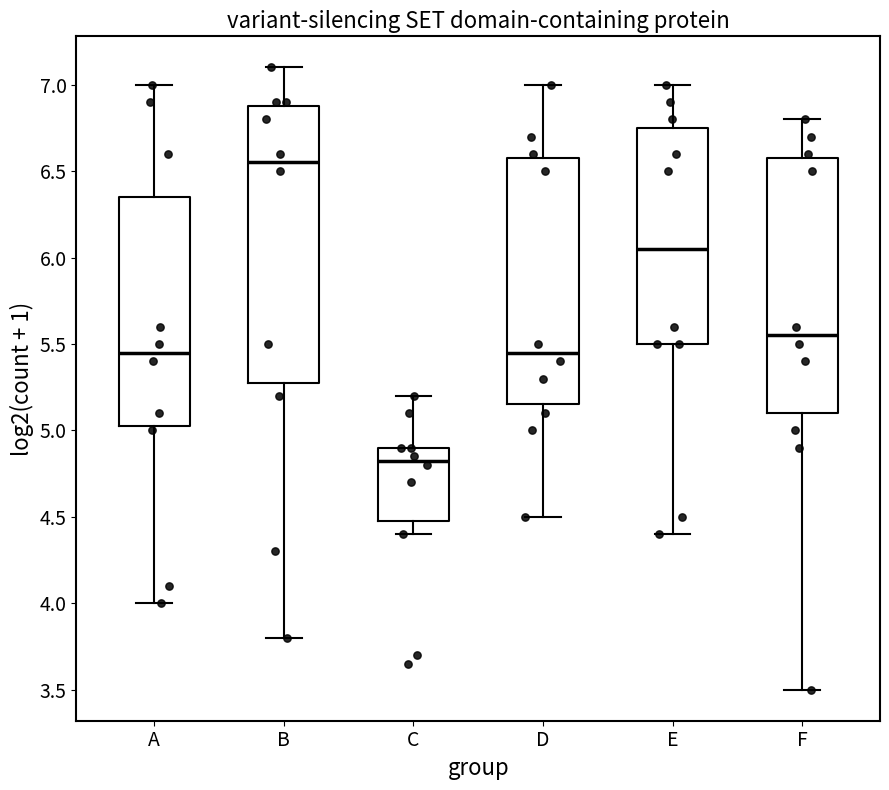

Reading left to right, transcribe this box plot: for each box, give where its median line is, the range the box spans, and where its two whiskers end, as read against the y-axis. The values are not printed on the chart, so give them approximately, as read against the axis.

A: median 5.45, box 5.05 to 6.35, whiskers 4.00 to 7.00
B: median 6.55, box 5.30 to 6.90, whiskers 3.80 to 7.10
C: median 4.85, box 4.50 to 4.90, whiskers 4.40 to 5.20
D: median 5.45, box 5.15 to 6.60, whiskers 4.50 to 7.00
E: median 6.05, box 5.50 to 6.75, whiskers 4.40 to 7.00
F: median 5.55, box 5.10 to 6.60, whiskers 3.50 to 6.80